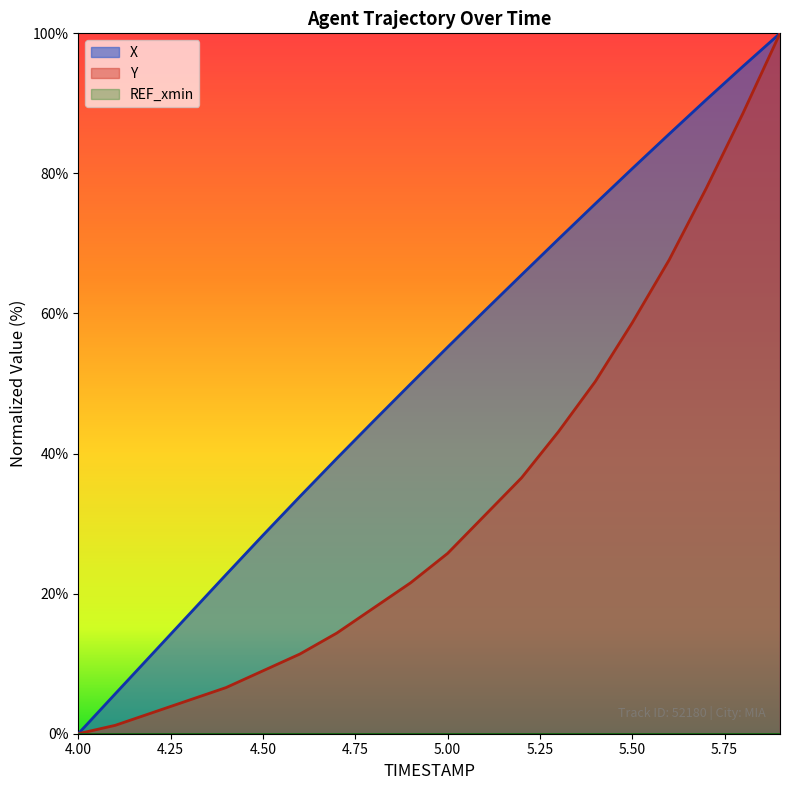

How many lines are shown in the chart?

3